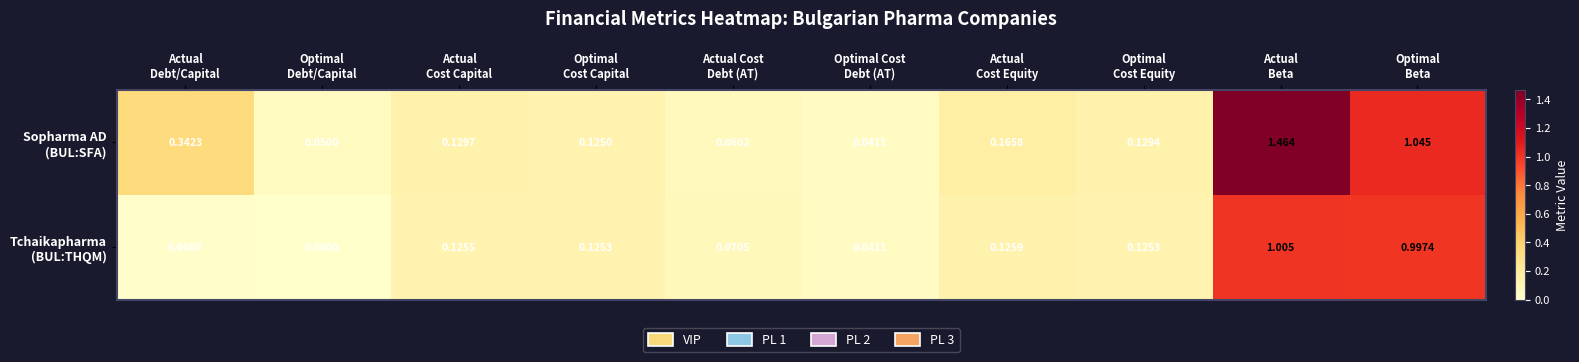

How many categories are shown in the chart?

10